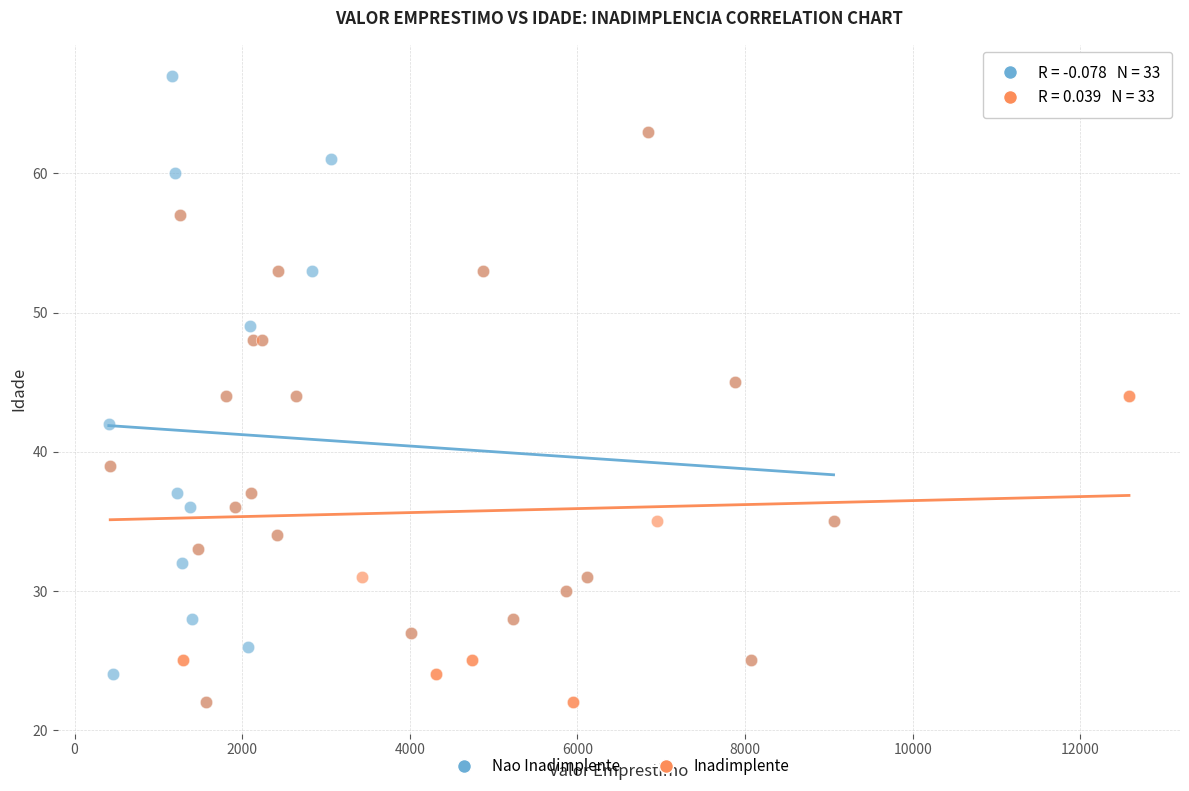

Which series has the widest spread of Y values?

Nao Inadimplente